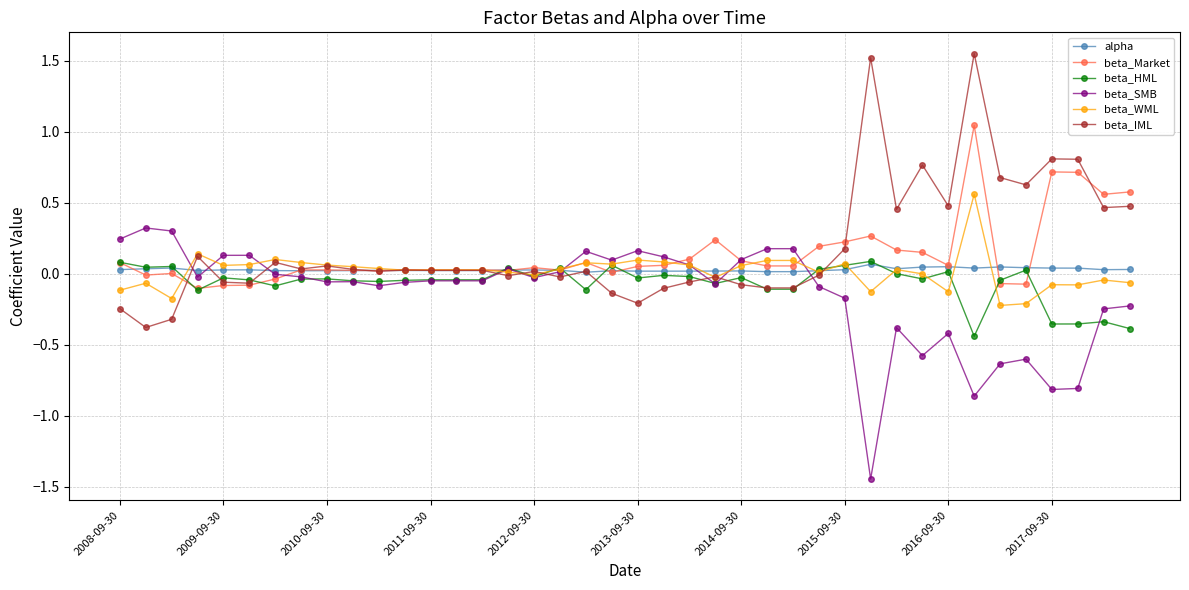

True or false: beta_SMB has more than 1 points higher than both neighbors.

True